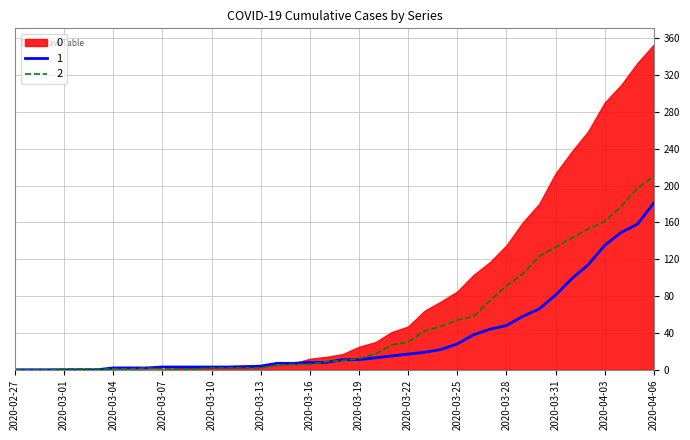

What is the value of the 0 point at the 11th from the left?

1